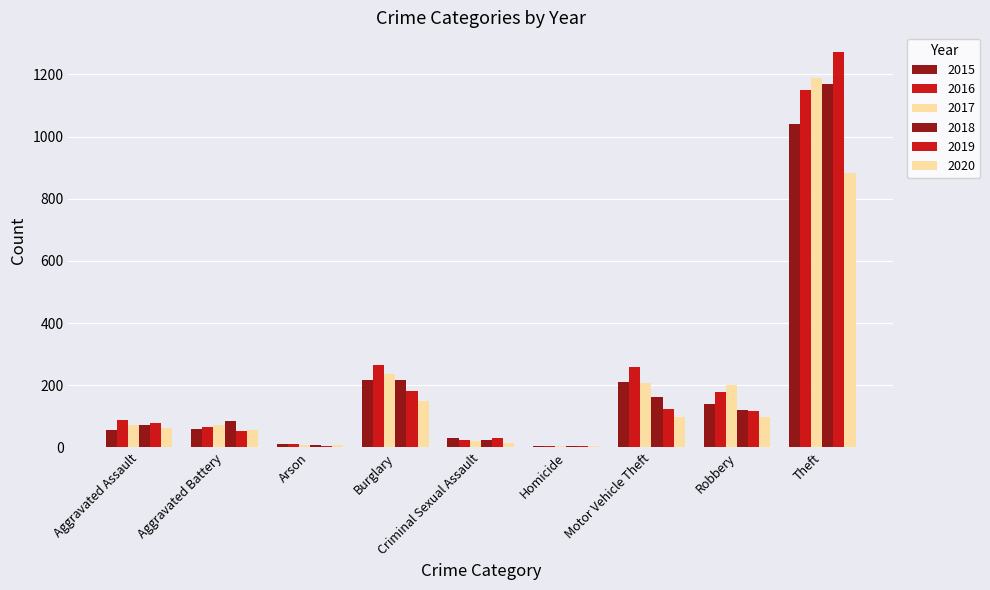

How many groups of bars are there?

9